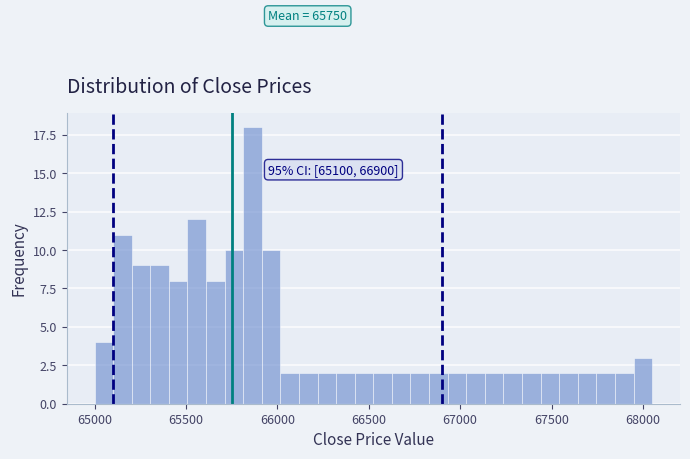

Read against the x-axis, roughly where is the centre of the tallest bar?

65850